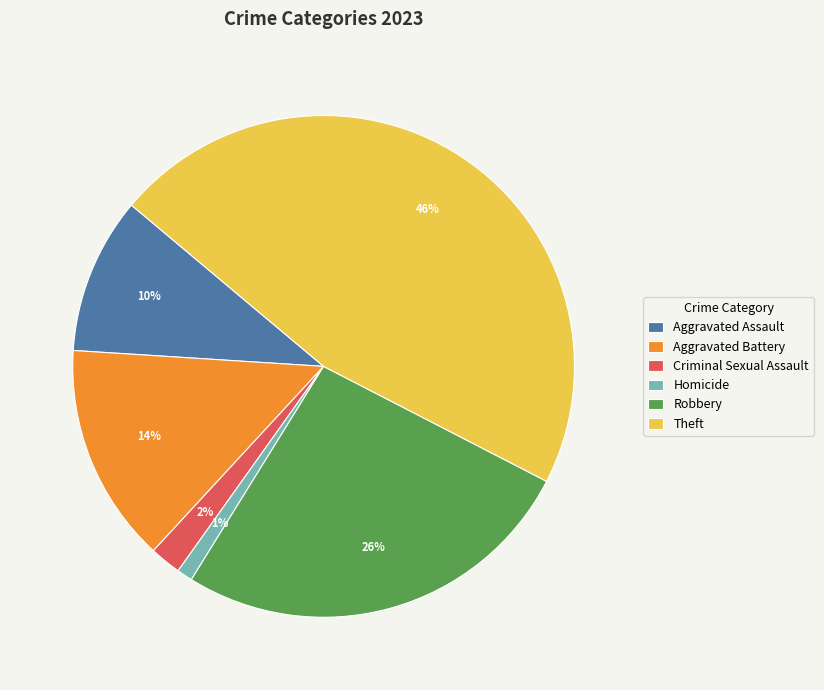

What percentage is the Criminal Sexual Assault slice, to the nearest percent?

2%